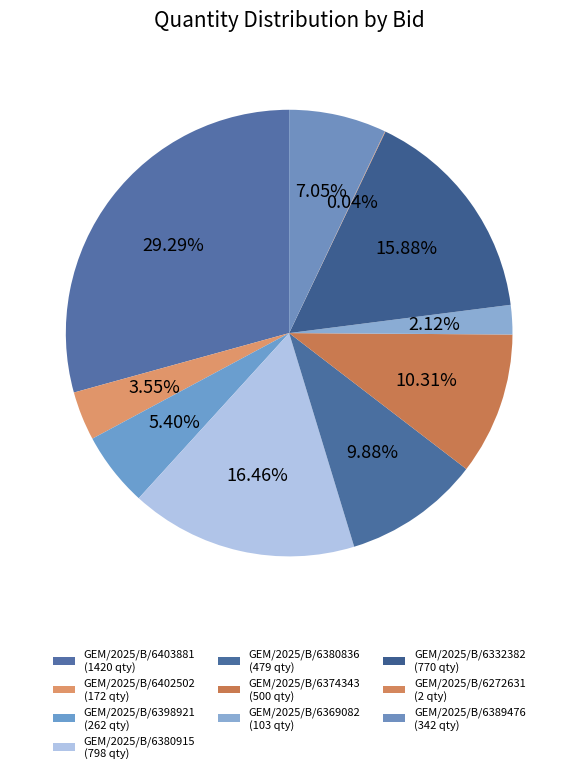

Rank the categories by value from highest to lowest.

GEM/2025/B/6403881, GEM/2025/B/6380915, GEM/2025/B/6332382, GEM/2025/B/6374343, GEM/2025/B/6380836, GEM/2025/B/6389476, GEM/2025/B/6398921, GEM/2025/B/6402502, GEM/2025/B/6369082, GEM/2025/B/6272631